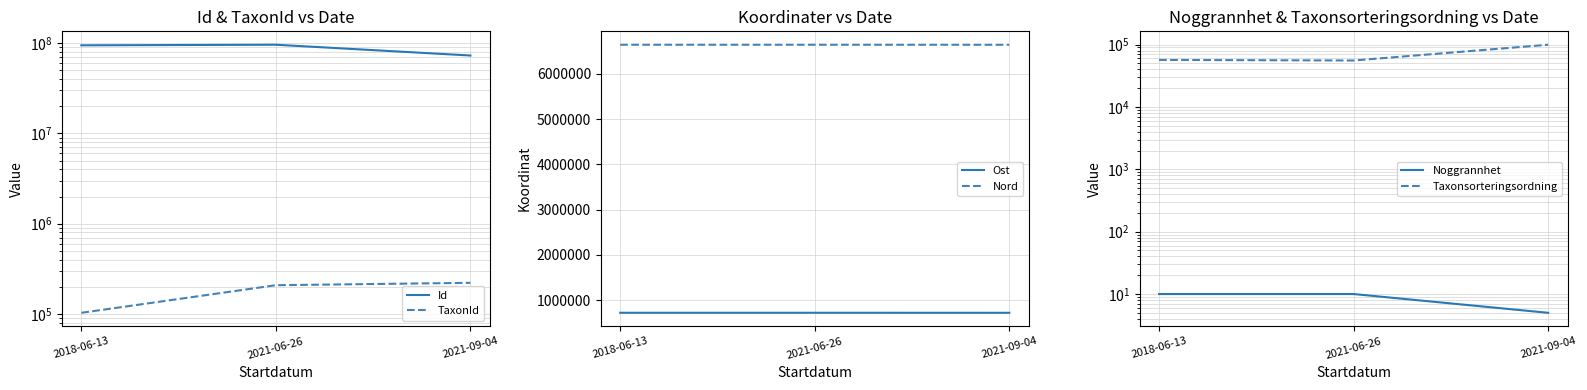

The value of Taxonsorteringsordning at 2021-06-26 is 55649.0. True or false?

True